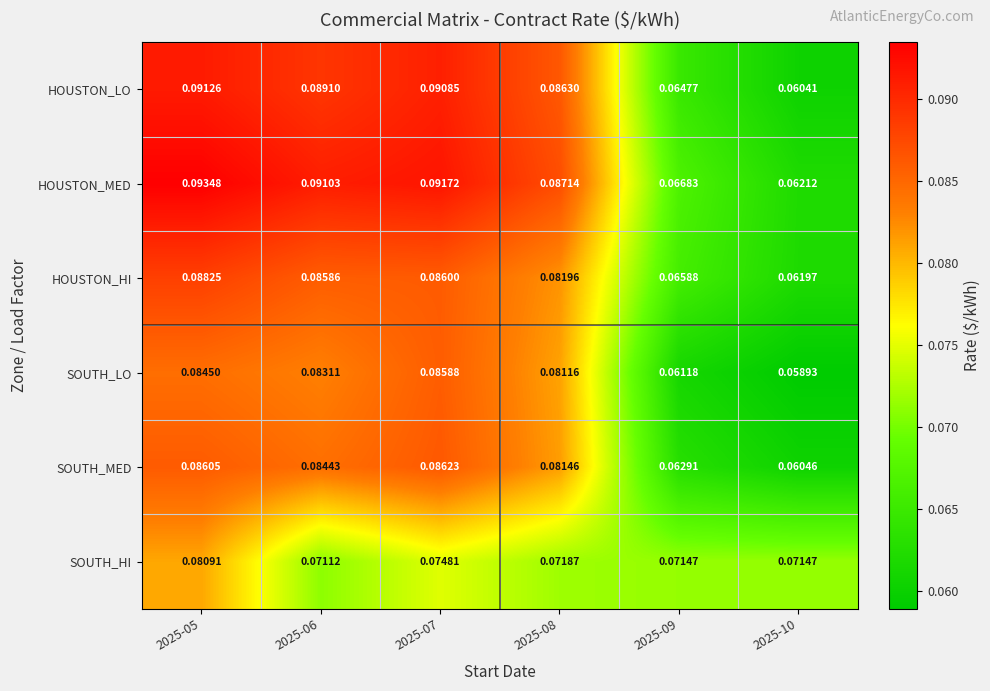

Which series has the largest range (max minus min)?

HOUSTON_MED